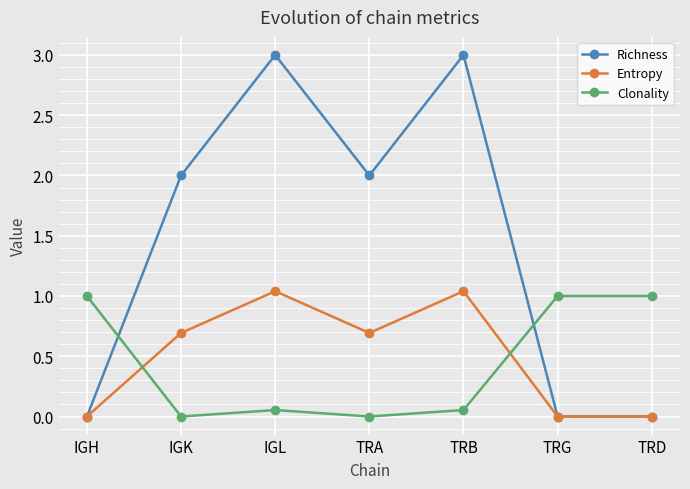

True or false: Clonality has more than 0 interior local peaks.

True